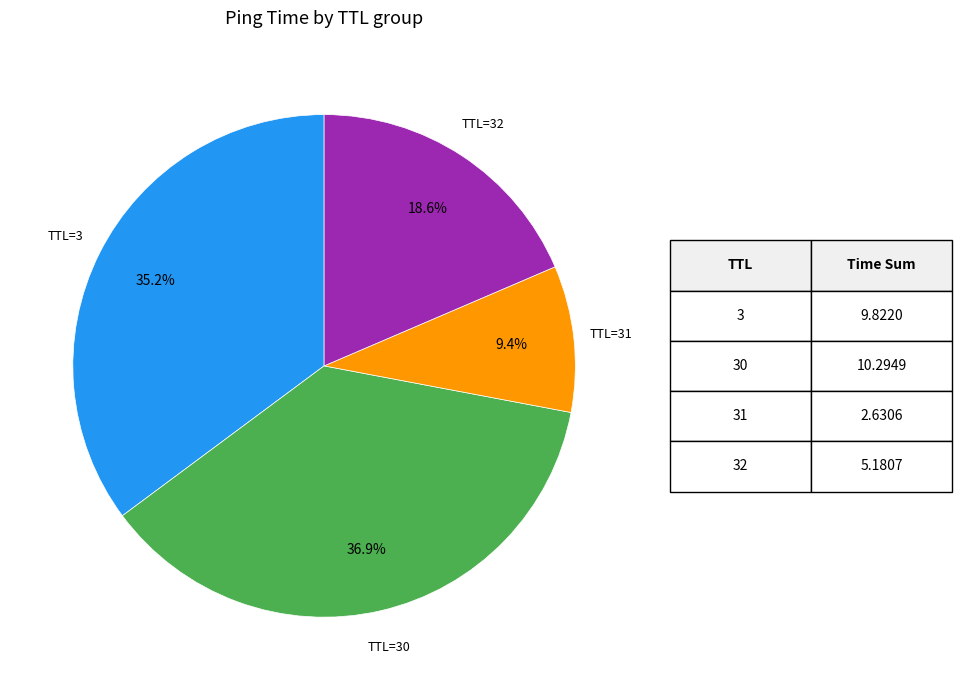

Rank the categories by value from lowest to highest.

TTL=31, TTL=32, TTL=3, TTL=30